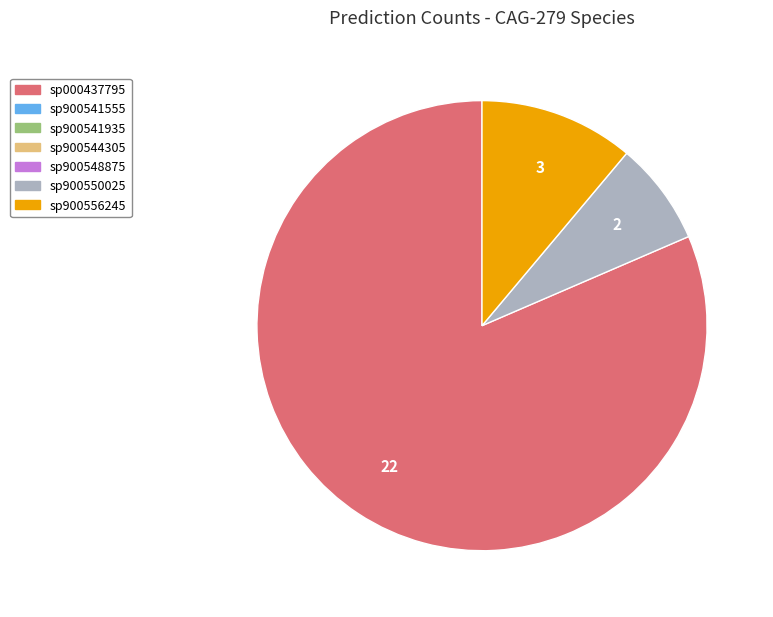

Is there a majority slice in this chart?

Yes